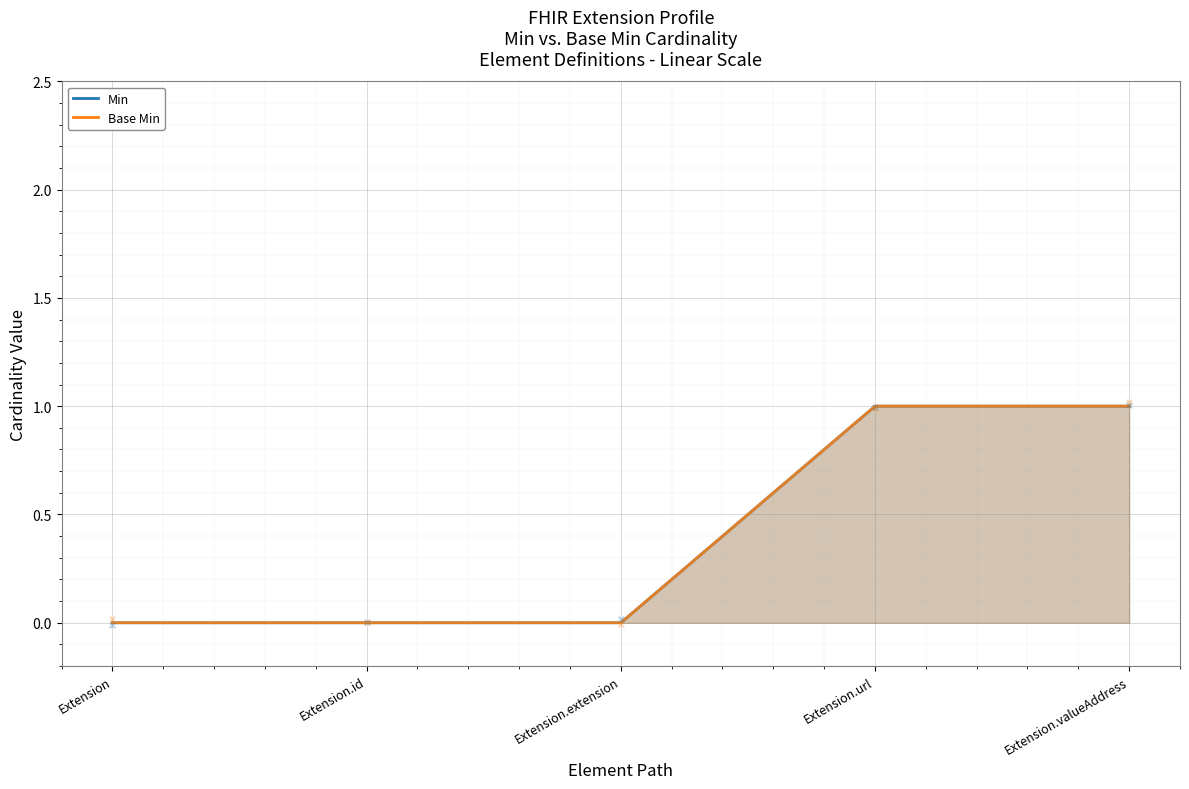

Is the value of Min at Extension.id greater than the value of Base Min at Extension?

No